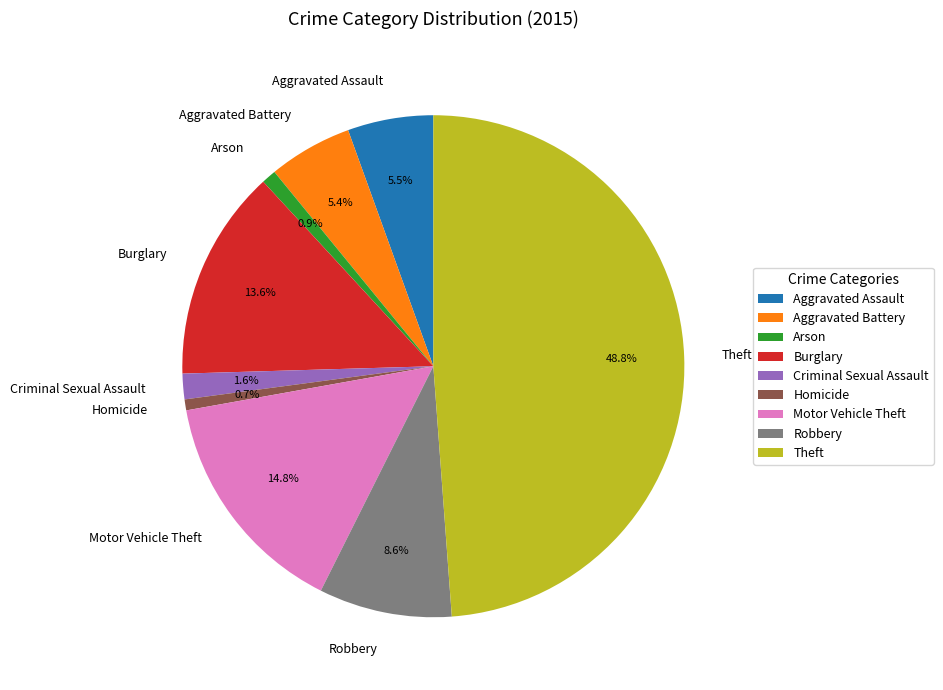

Which slice is the largest?

Theft